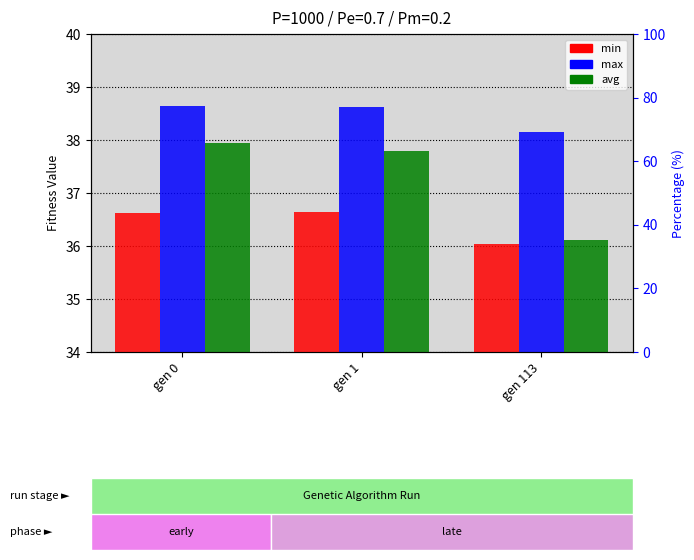

Which series has the widest spread of values?

avg